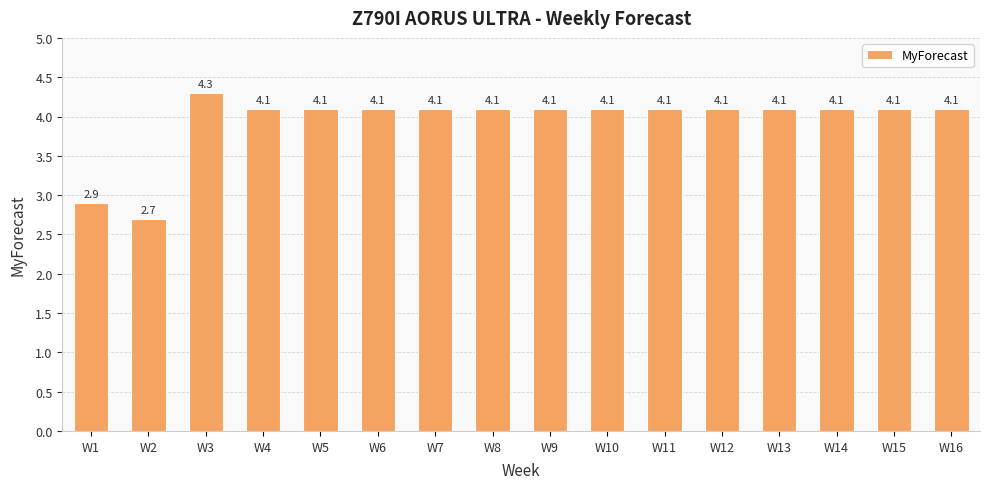

The chart shows a value of 4.1 at W12. True or false?

True